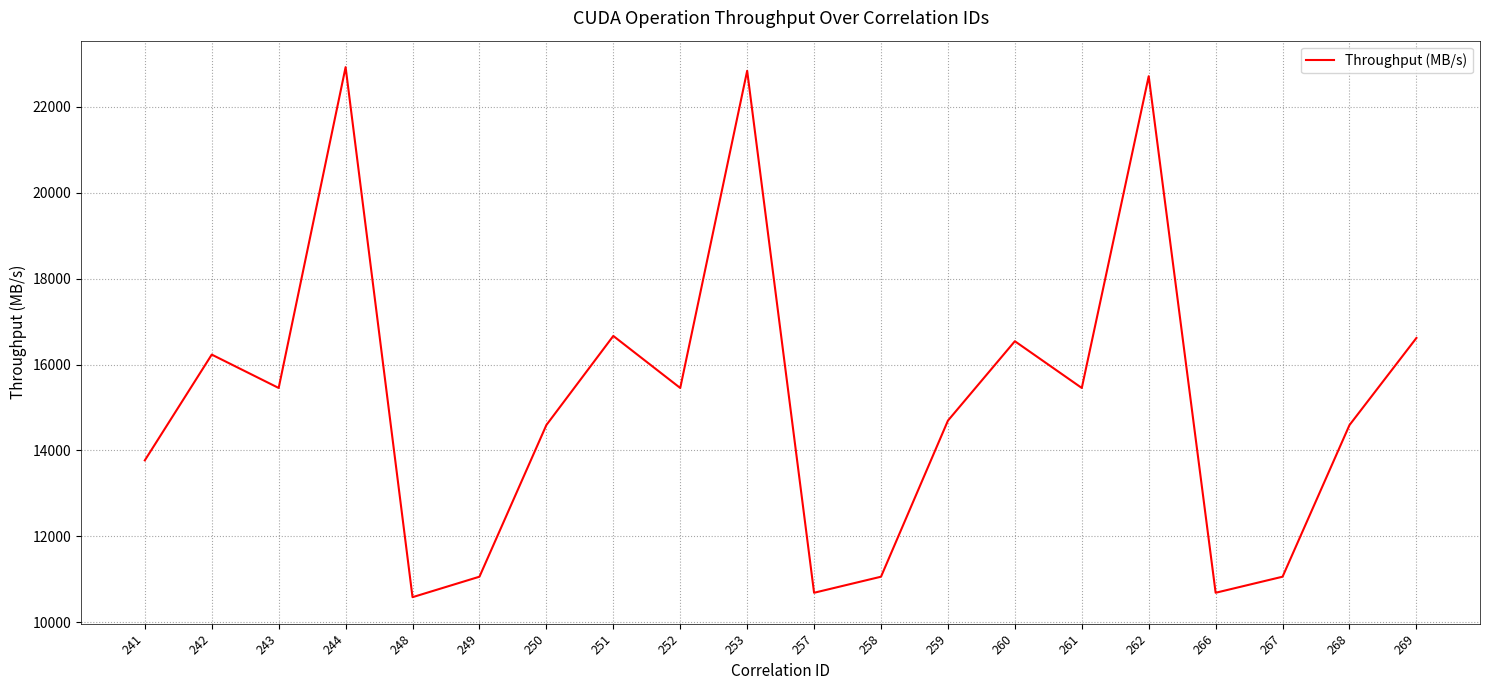

What is the sum of all values?

303690.8